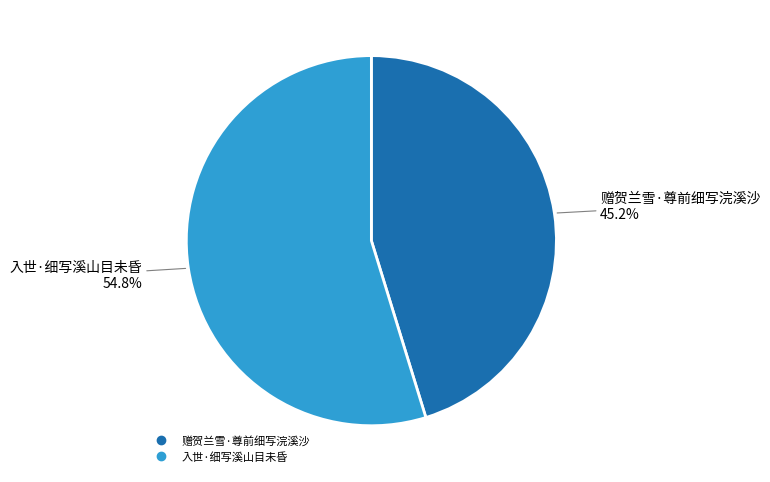

Between 入世·细写溪山目未昏 and 赠贺兰雪·尊前细写浣溪沙, which is larger?

入世·细写溪山目未昏